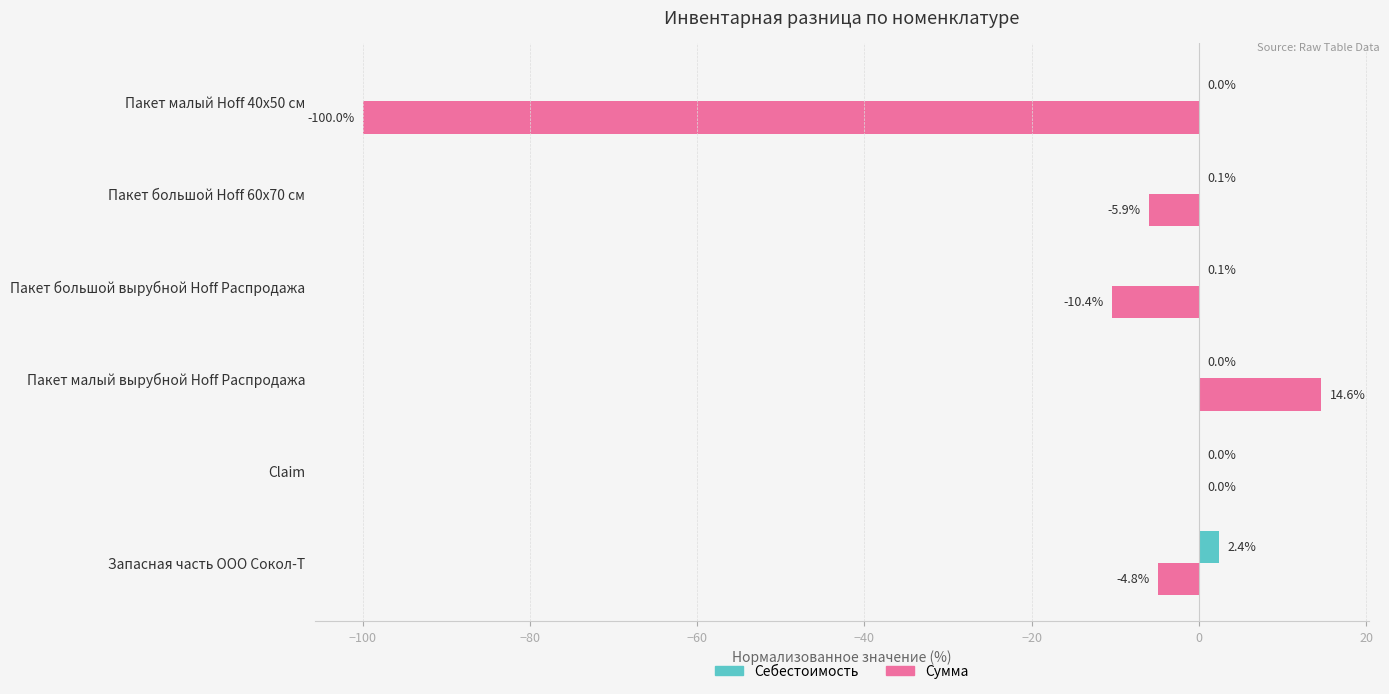

The value of Сумма at Пакет большой Hoff 60х70 см is -10.3. True or false?

False